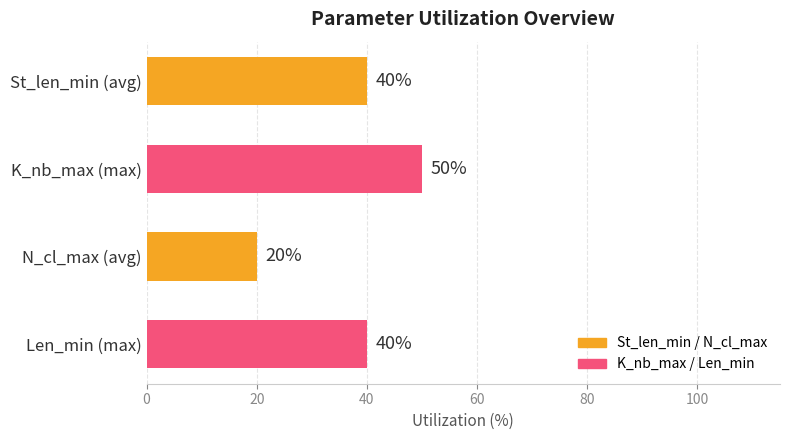

The value of Len_min at Median is 16. True or false?

False